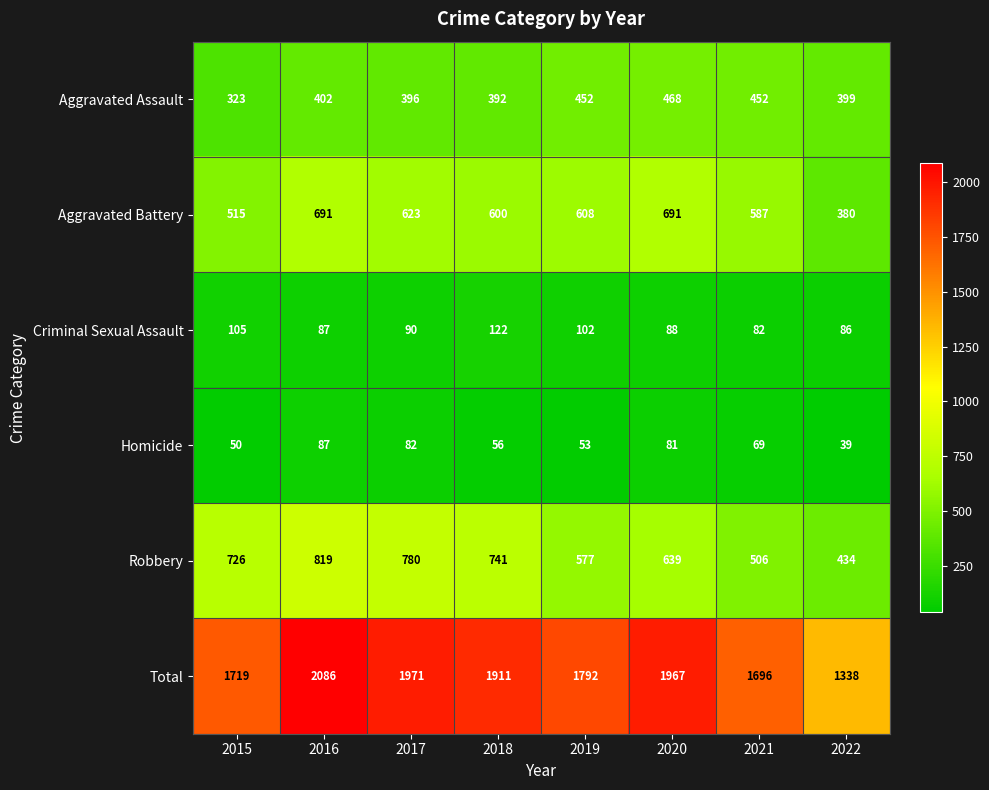

What is the greatest value displayed?

2086